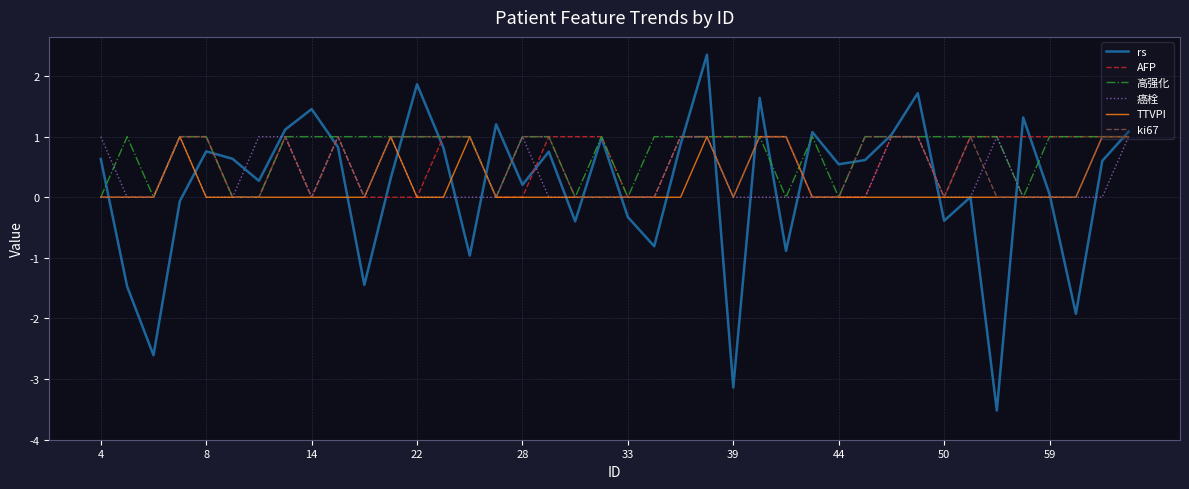

True or false: TTVPI has more than 1 points higher than both neighbors.

True